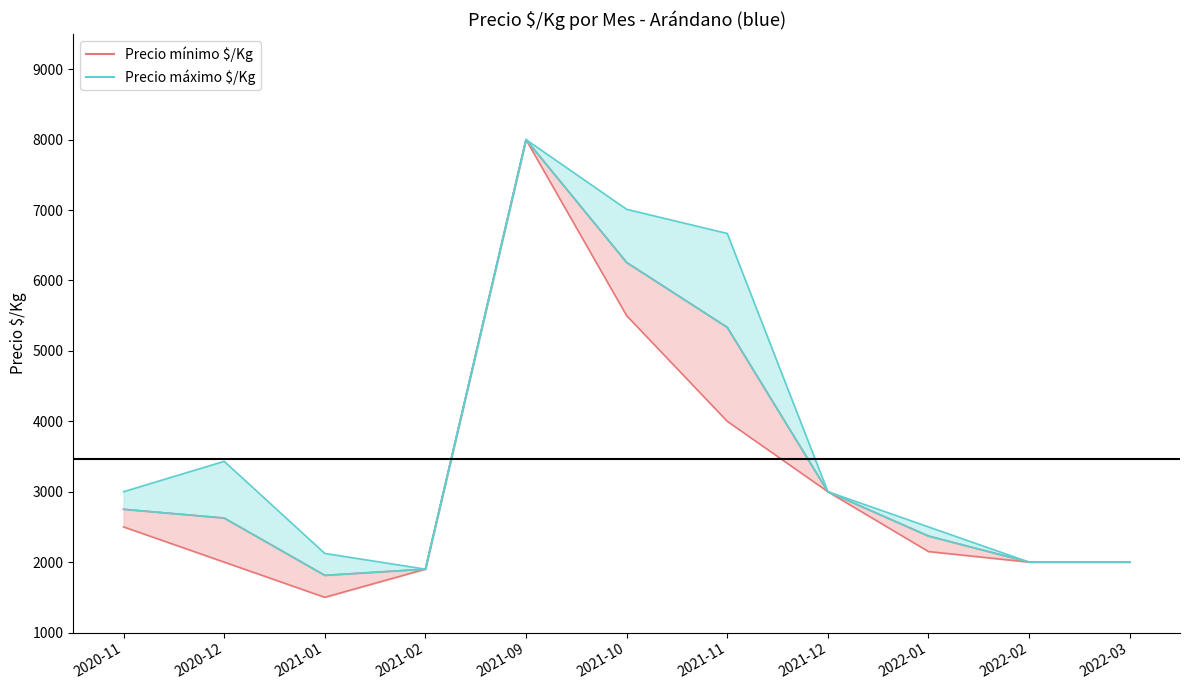

Which label corresponds to the largest value in the chart?

2021-09